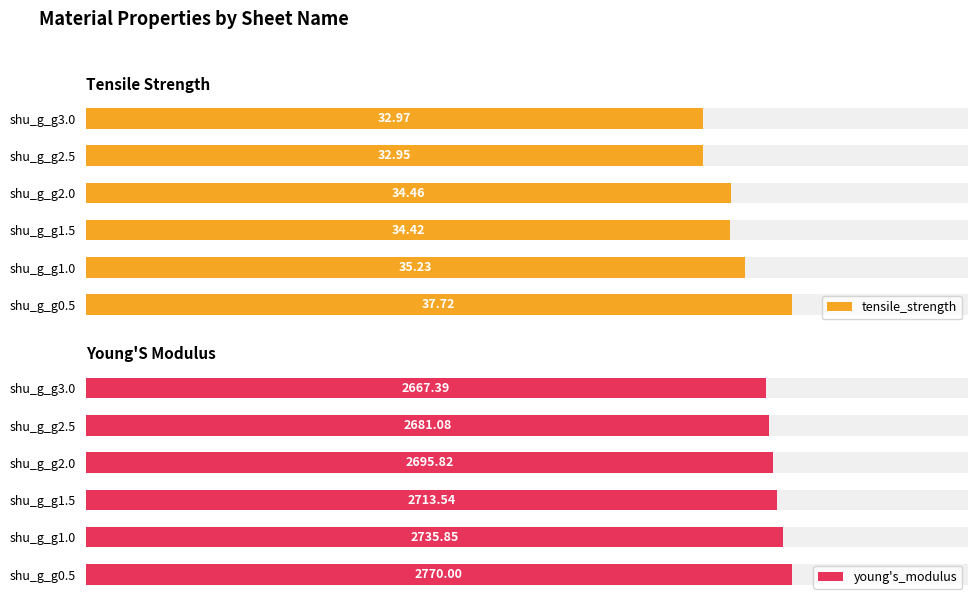

Is it true that tensile_strength equals 33.0 at shu_g_g3.0?

True